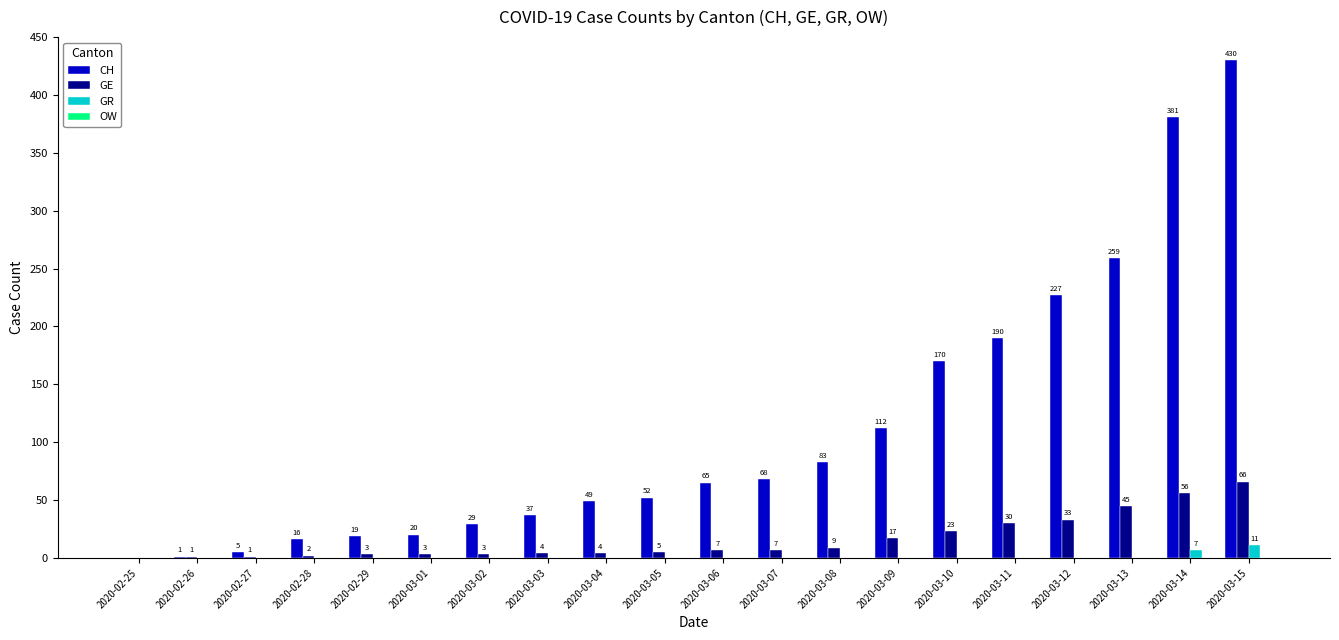

Reading left to right, transcribe all the data shown in this chart.

CH: 2020-02-25=0	2020-02-26=1	2020-02-27=5	2020-02-28=16	2020-02-29=19	2020-03-01=20	2020-03-02=29	2020-03-03=37	2020-03-04=49	2020-03-05=52	2020-03-06=65	2020-03-07=68	2020-03-08=83	2020-03-09=112	2020-03-10=170	2020-03-11=190	2020-03-12=227	2020-03-13=259	2020-03-14=381	2020-03-15=430
GE: 2020-02-25=0	2020-02-26=1	2020-02-27=1	2020-02-28=2	2020-02-29=3	2020-03-01=3	2020-03-02=3	2020-03-03=4	2020-03-04=4	2020-03-05=5	2020-03-06=7	2020-03-07=7	2020-03-08=9	2020-03-09=17	2020-03-10=23	2020-03-11=30	2020-03-12=33	2020-03-13=45	2020-03-14=56	2020-03-15=66
GR: 2020-02-25=0	2020-02-26=0	2020-02-27=0	2020-02-28=0	2020-02-29=0	2020-03-01=0	2020-03-02=0	2020-03-03=0	2020-03-04=0	2020-03-05=0	2020-03-06=0	2020-03-07=0	2020-03-08=0	2020-03-09=0	2020-03-10=0	2020-03-11=0	2020-03-12=0	2020-03-13=0	2020-03-14=7	2020-03-15=11